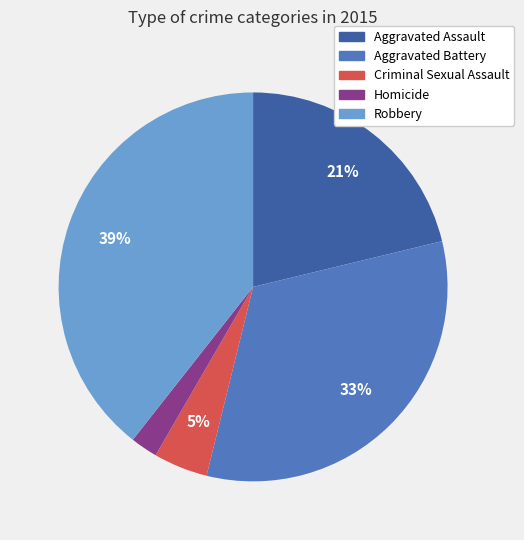

How many segments does this pie chart have?

5